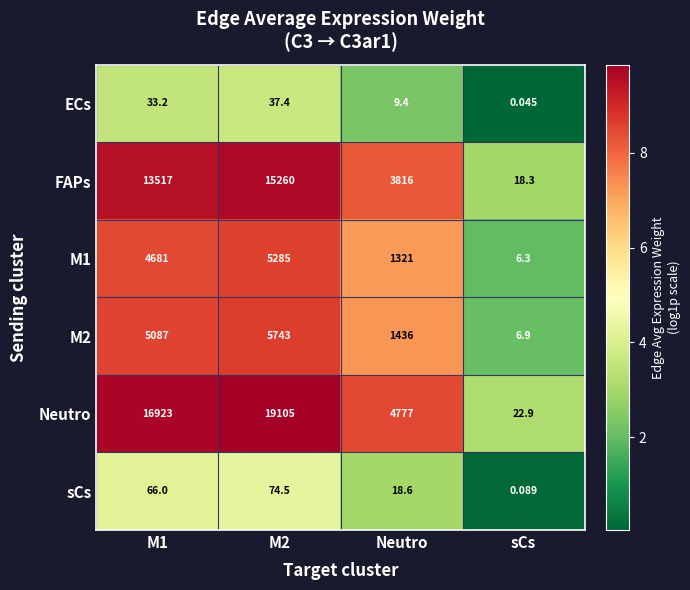

Which series has the widest spread of values?

Neutro